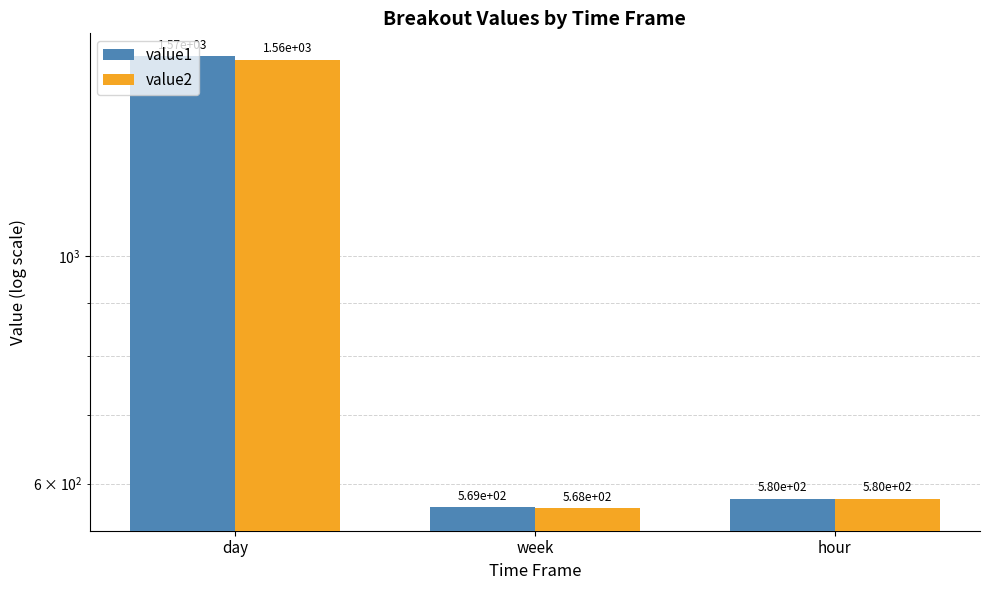

Which series changed the most between day and week?

value1